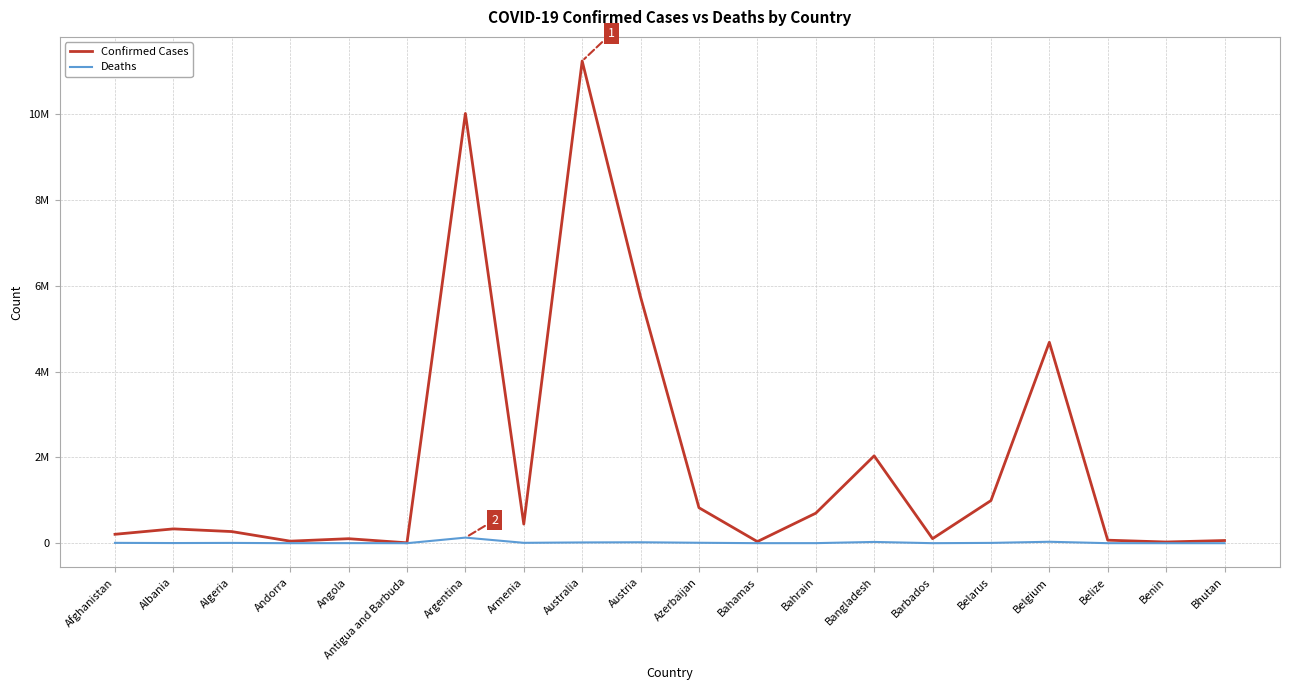

Reading left to right, transcribe all the data shown in this chart.

Confirmed Cases: 208009	334037	271287	47781	105095	9106	10024095	446008	11247412	5744897	827450	37491	699625	2037377	105905	994037	4686147	70397	27989	62577
Deaths: 7859	3596	6881	165	1930	146	130338	8717	17712	21576	10054	833	1540	29441	569	7118	33478	688	163	21